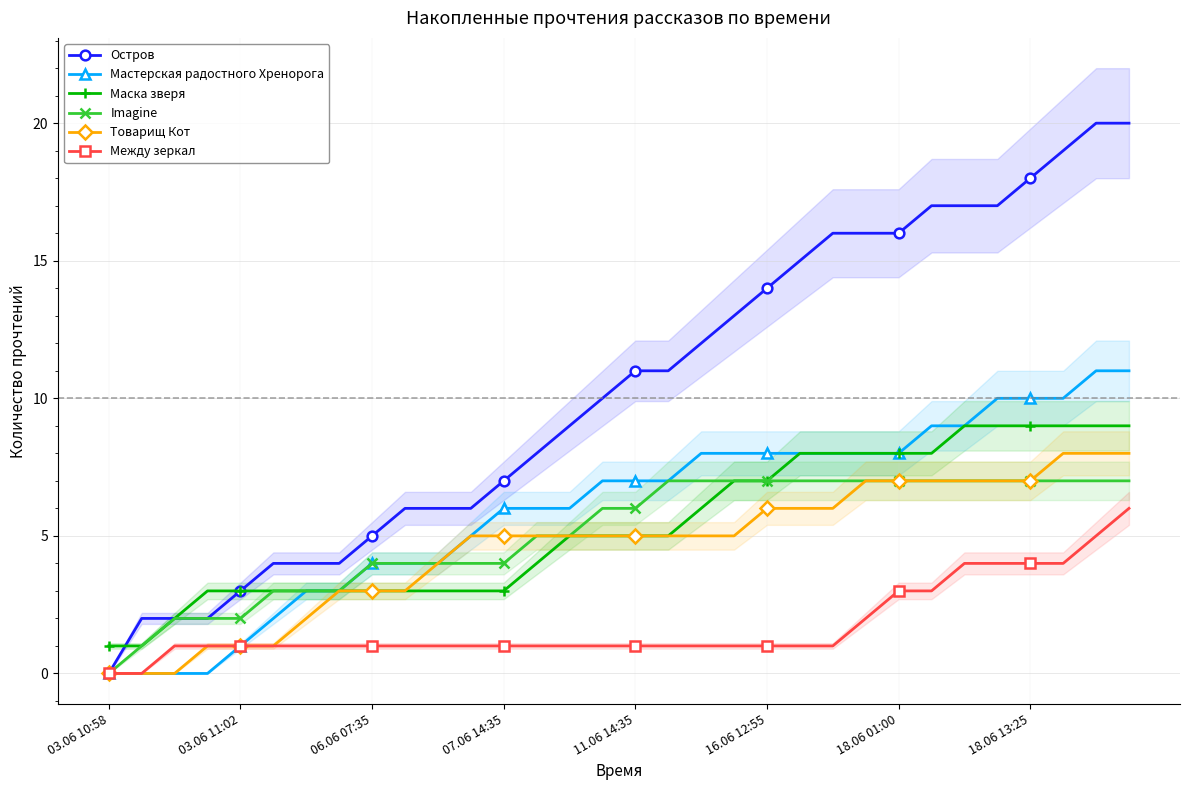

True or false: Мастерская радостного Хренорога has more than 2 points higher than both neighbors.

False